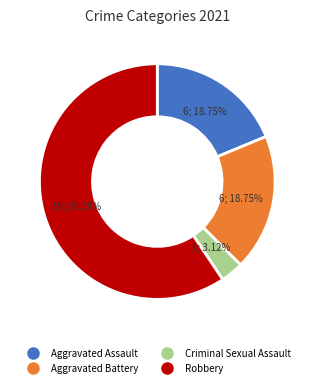

What percentage is the Aggravated Assault slice, to the nearest percent?

19%